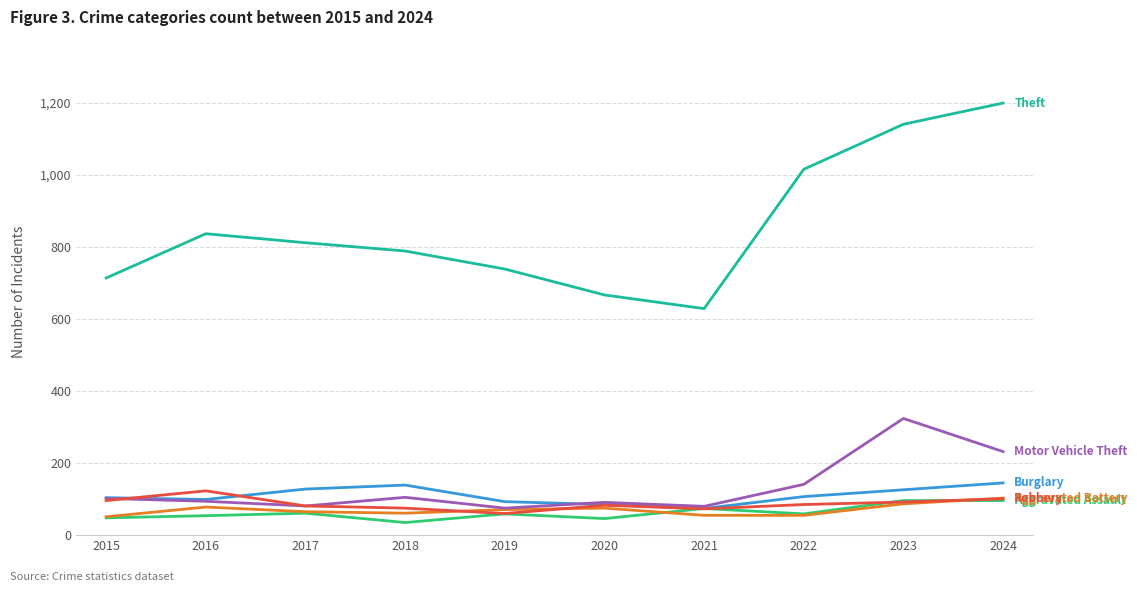

What is the total value across all series at 2024?

1877